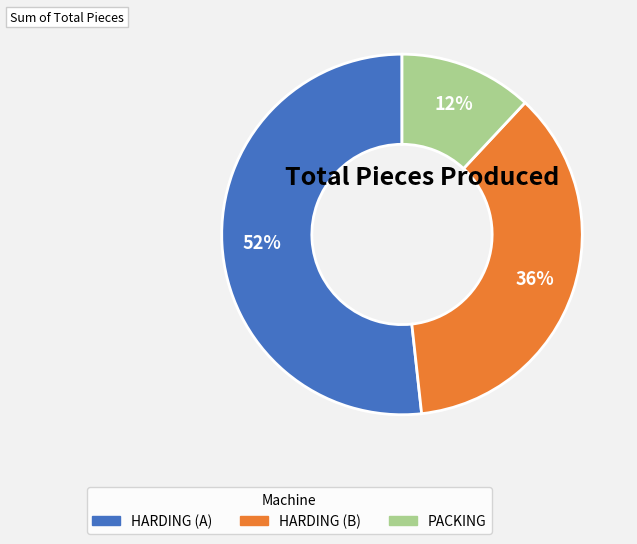

Do PACKING and HARDING (B) together represent more than half of the pie?

No